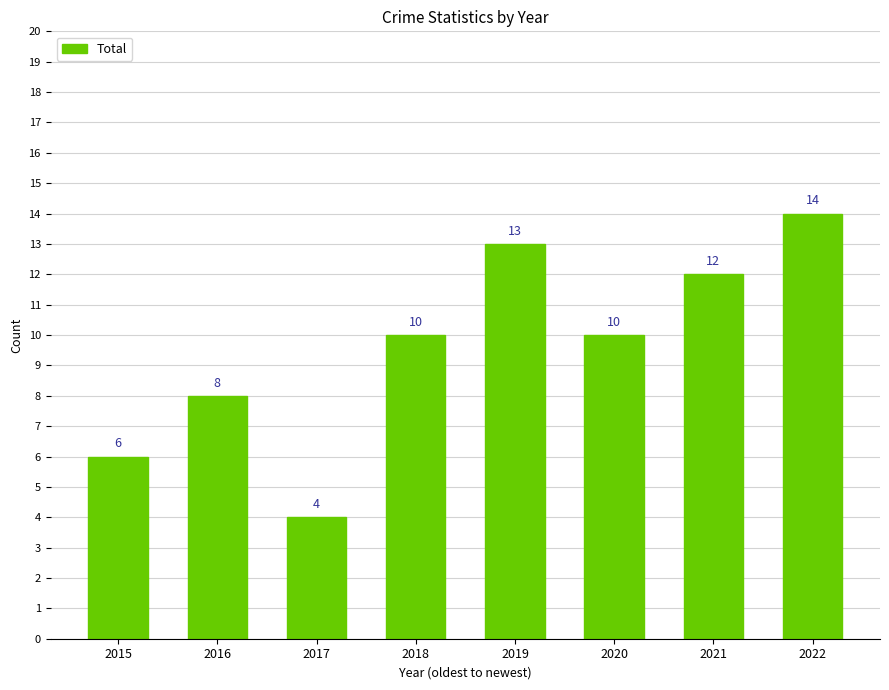

True or false: the data shows 14 at 2022.

True